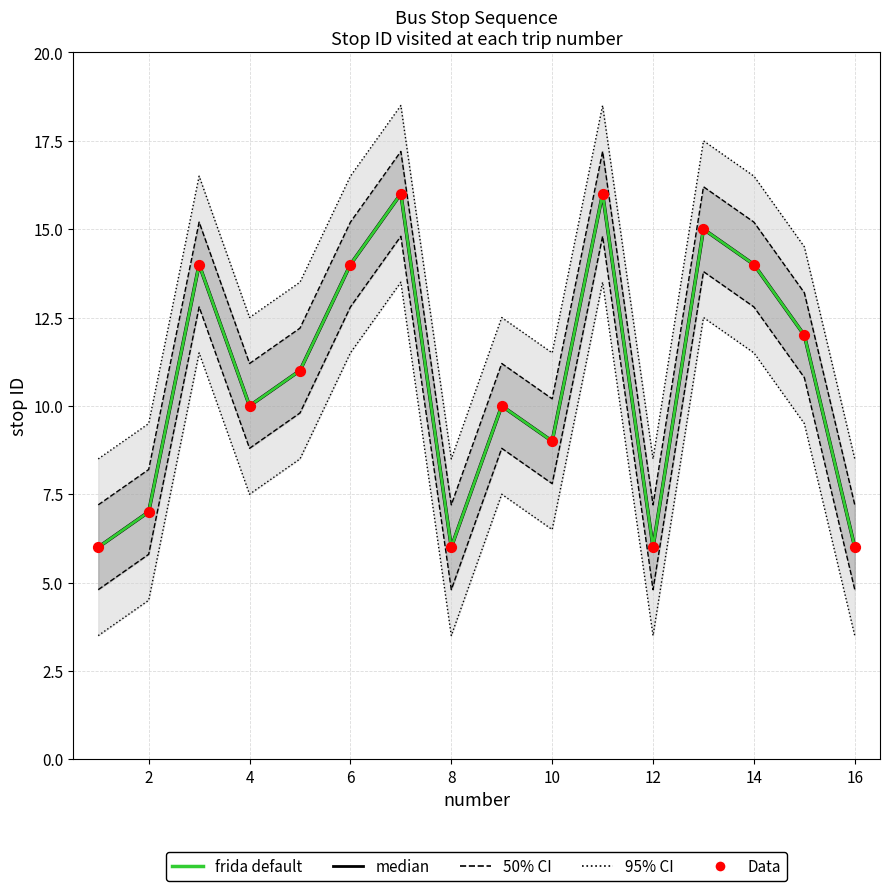

Which series reaches the maximum Y coordinate?

median